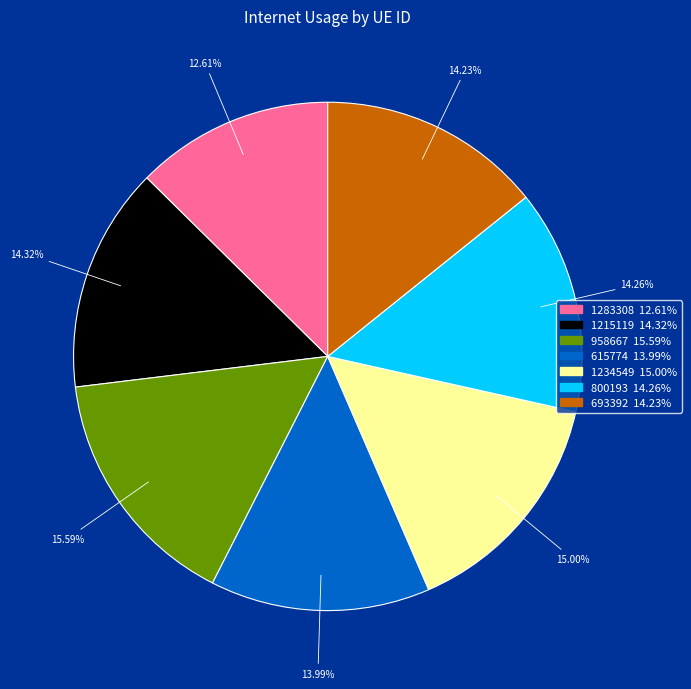

True or false: 615774 accounts for 14% of the total.

True